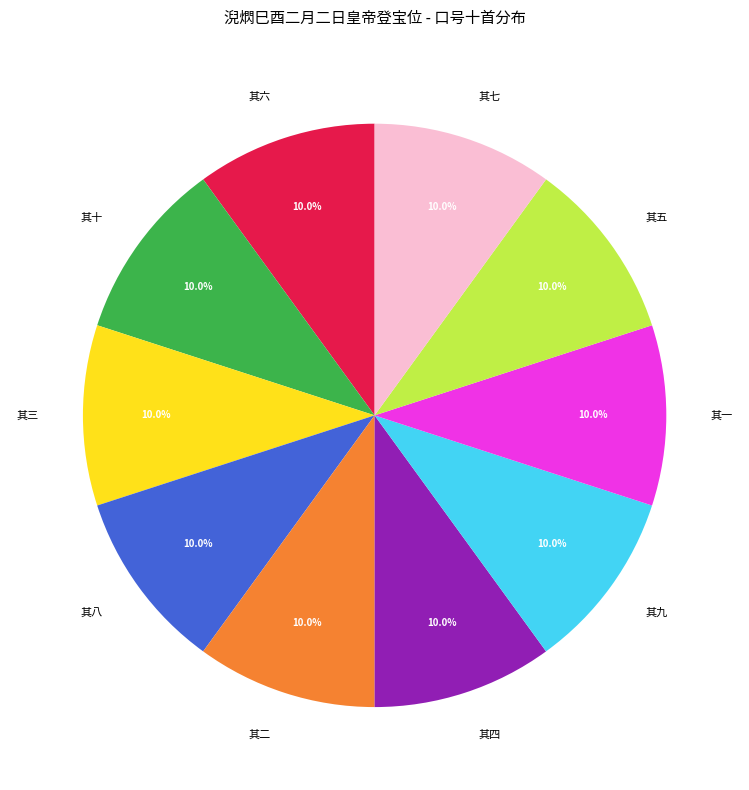

What is the total percentage of 其三 and 其四?

20.0%